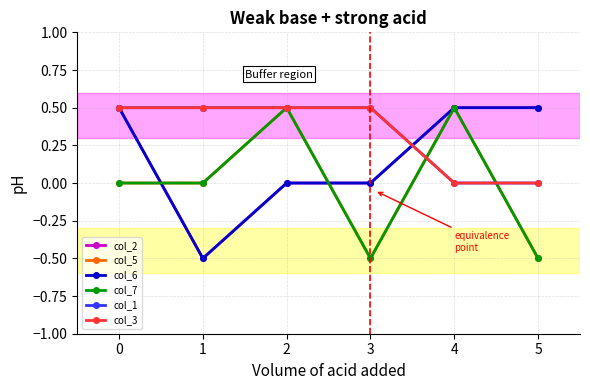

Does the chart have visible grid lines?

Yes